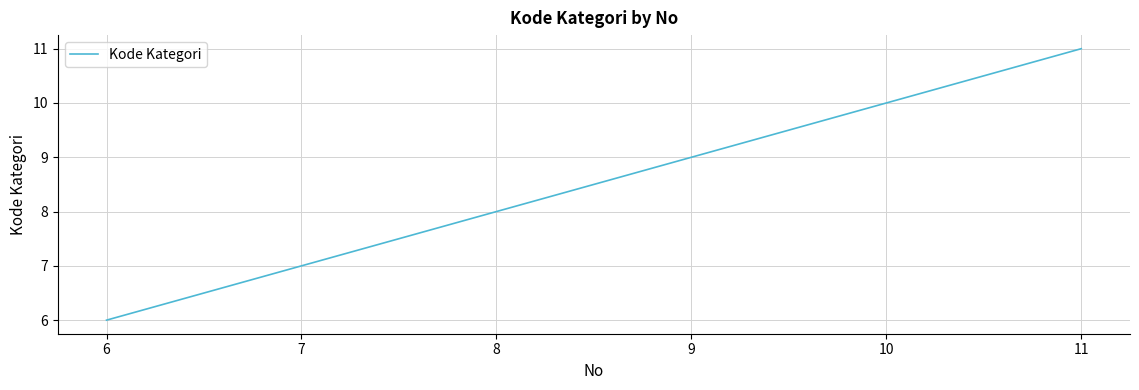

True or false: the data has more than 0 interior local peaks.

False